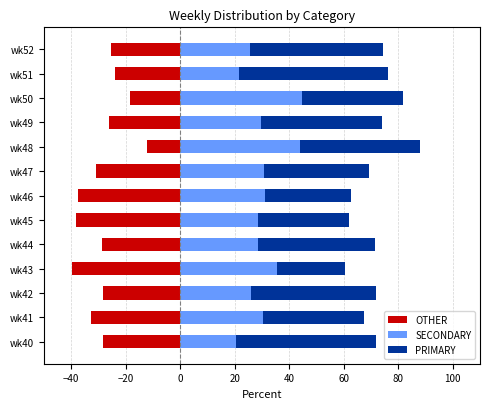

Reading left to right, list all the values displayed in this chart.

OTHER: -28.2	-32.6	-28.3	-39.6	-28.6	-38.1	-37.5	-30.8	-12.0	-25.9	-18.4	-23.9	-25.5
SECONDARY: 20.5	30.4	26.1	35.4	28.6	28.6	31.2	30.8	44.0	29.6	44.7	21.7	25.5
PRIMARY: 51.3	37.0	45.6	25.0	42.9	33.3	31.3	38.5	44.0	44.4	36.8	54.3	48.9